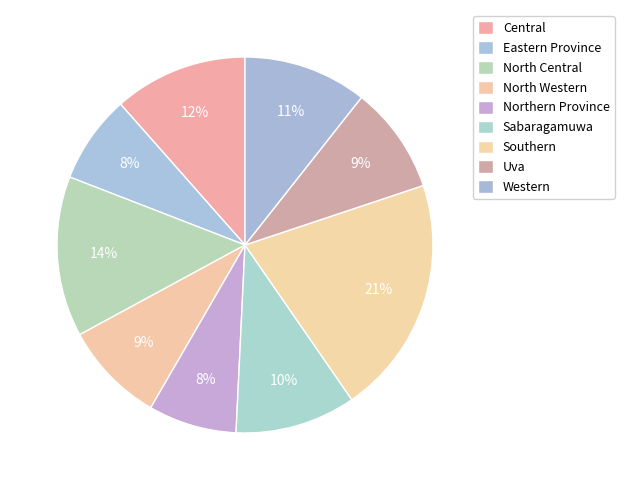

What percentage is the North Western slice, to the nearest percent?

9%